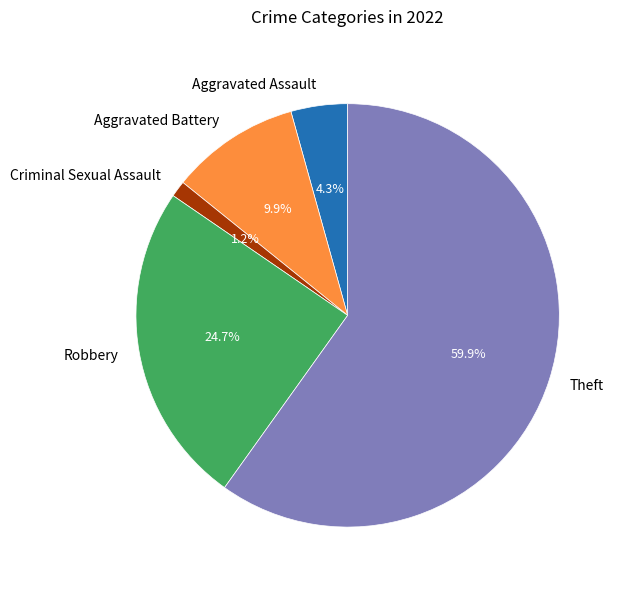

What percentage do Theft and Aggravated Battery together represent?

69.8%